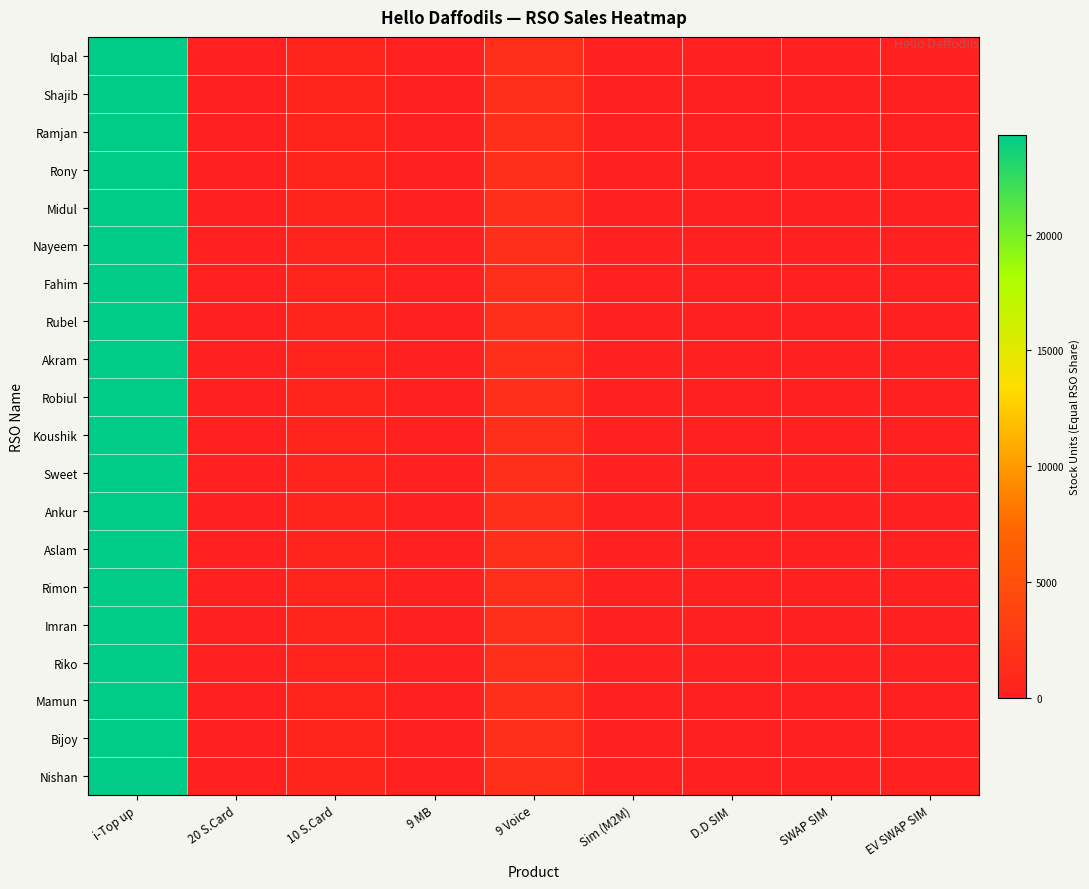

Which series changed the most between Sim (M2M) and EV SWAP SIM?

Iqbal